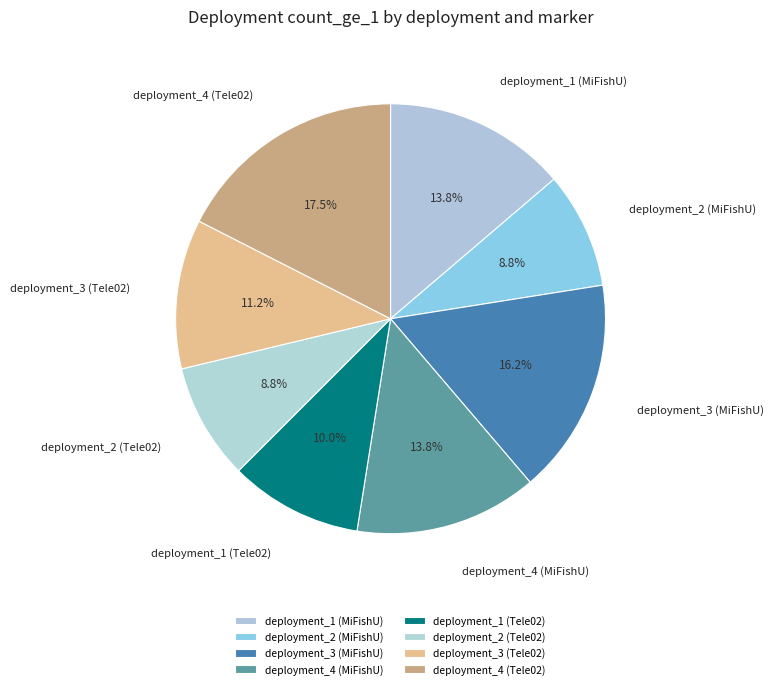

How many segments does this pie chart have?

8